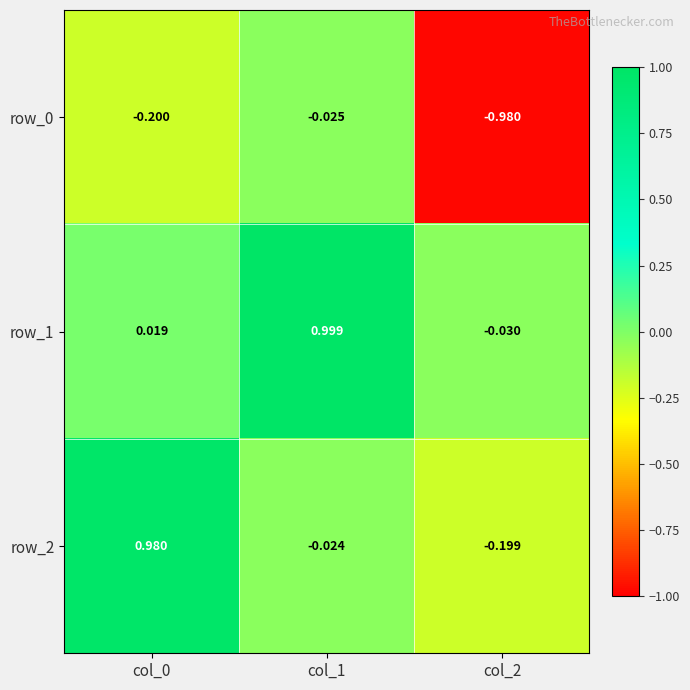

Reading left to right, list all the values displayed in this chart.

row_0: col_0=-0.2	col_1=-0.0	col_2=-1.0
row_1: col_0=0.0	col_1=1.0	col_2=-0.0
row_2: col_0=1.0	col_1=-0.0	col_2=-0.2